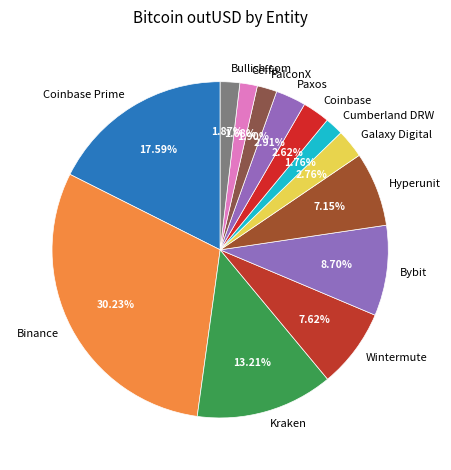

The Kraken slice represents 13% of the pie. True or false?

True